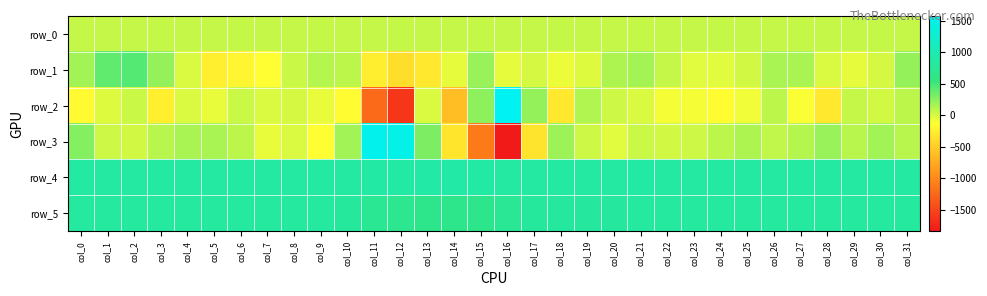

Reading left to right, what are all the values shown in this chart?

row_0: 66.6	66.6	66.7	66.7	66.7	66.9	66.9	66.9	67.0	67.0	67.0	67.1	67.1	67.2	67.3	67.3	67.3	67.4	67.4	67.4	67.6	67.6	67.6	67.7	67.7	67.7	67.8	67.8	67.8	68.0	68.0	68.0
row_1: 178.0	399.0	442.0	216.0	-1.0	-246.0	-202.0	-133.0	50.0	113.0	84.0	-262.0	-378.0	-301.0	-41.0	207.0	-42.0	3.0	-65.0	-11.0	144.0	172.0	60.0	-34.0	-34.0	21.0	154.0	159.0	2.0	-49.0	6.0	226.0
row_2: -162.0	-19.0	48.0	-240.0	-7.0	-61.0	44.0	1.0	3.0	-57.0	-149.0	-1234.0	-1617.0	-7.0	-604.0	251.0	1577.0	218.0	-297.0	133.0	32.0	-2.0	-93.0	-104.0	-155.0	-87.0	84.0	-116.0	-295.0	58.0	27.0	87.0
row_3: 280.0	35.0	27.0	107.0	158.0	160.0	84.0	-51.0	-10.0	-141.0	184.0	1521.0	1472.0	303.0	-316.0	-1116.0	-1839.0	-319.0	202.0	40.0	-30.0	43.0	17.0	42.0	87.0	143.0	71.0	117.0	210.0	105.0	180.0	101.0
row_4: 867.0	869.0	868.0	864.0	863.0	866.0	867.0	862.0	867.0	866.0	869.0	876.0	878.0	885.0	884.0	875.0	868.0	867.0	867.0	864.0	863.0	870.0	867.0	863.0	867.0	862.0	867.0	869.0	867.0	862.0	869.0	867.0
row_5: 833.0	833.0	836.0	837.0	836.0	832.0	837.0	838.0	839.0	839.0	816.0	731.0	684.0	669.0	668.0	668.0	737.0	807.0	822.0	827.0	819.0	832.0	830.0	833.0	830.0	832.0	834.0	833.0	836.0	839.0	839.0	837.0